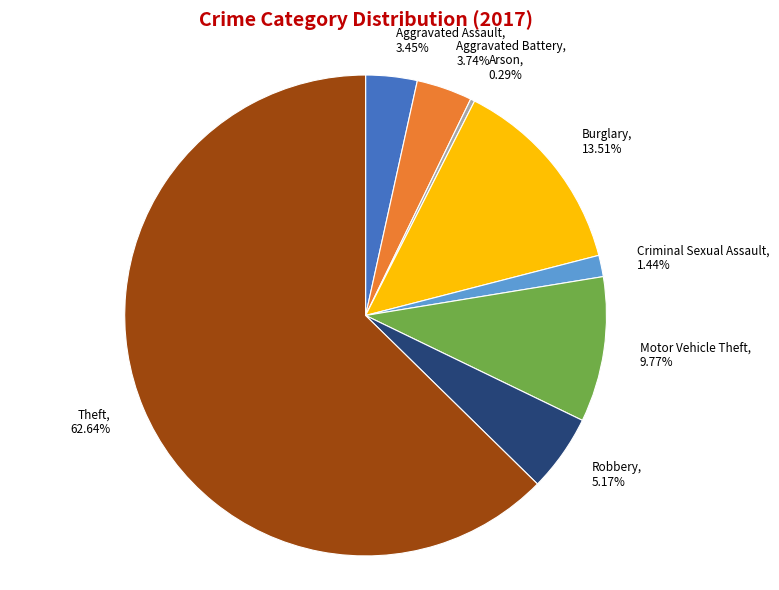

What is the smallest slice in the pie chart?

Arson